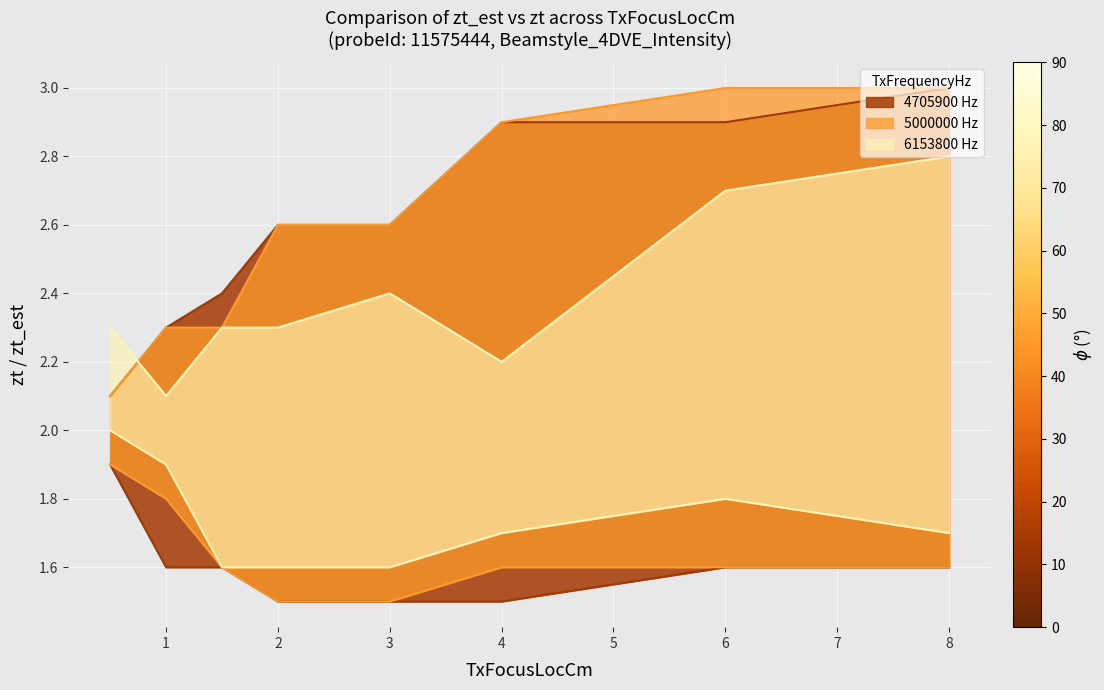

At which category is the sum across all series the highest?

8.0